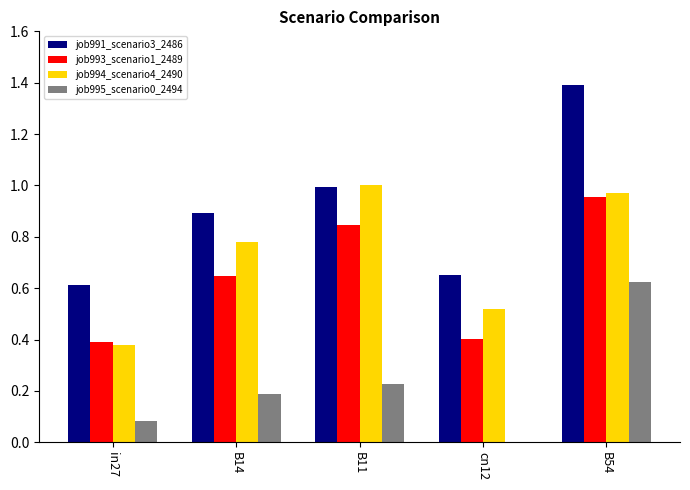

What is the average value of the job991_scenario3_2486 series?

0.9